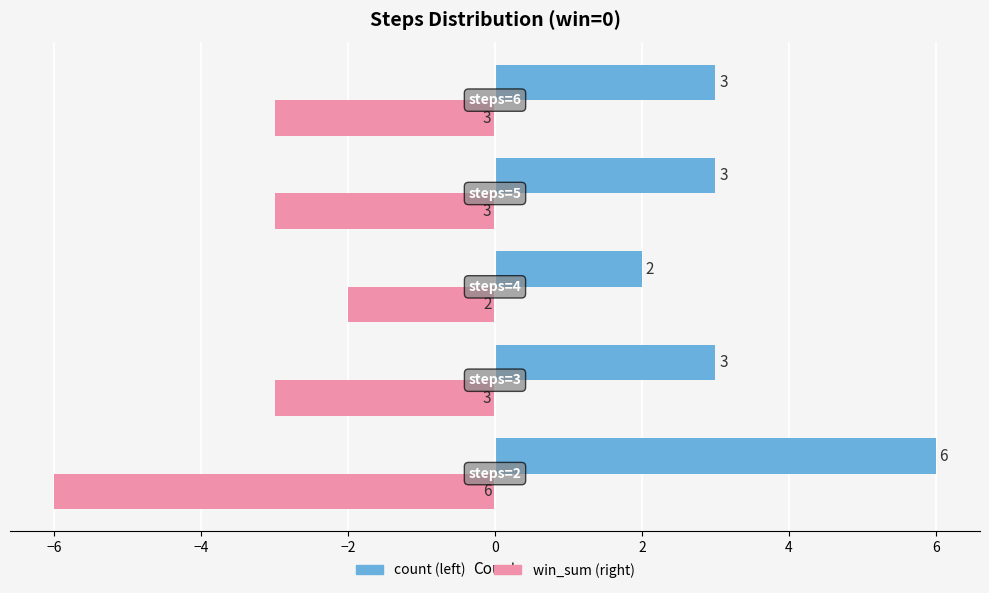

What is the smallest value displayed?

-6